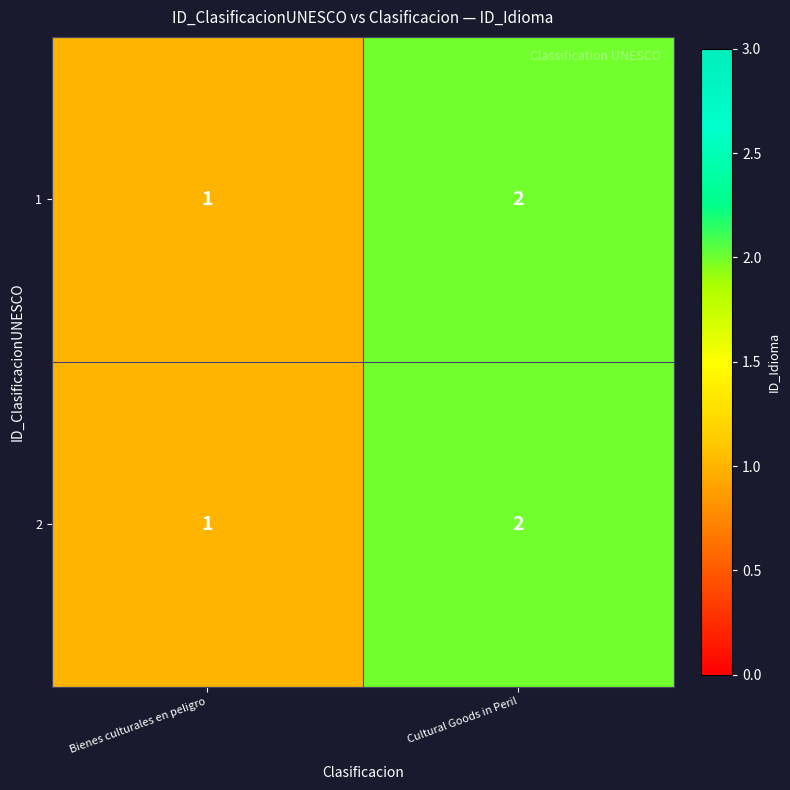

The 1 series shows 0 at Bienes culturales en peligro. True or false?

False